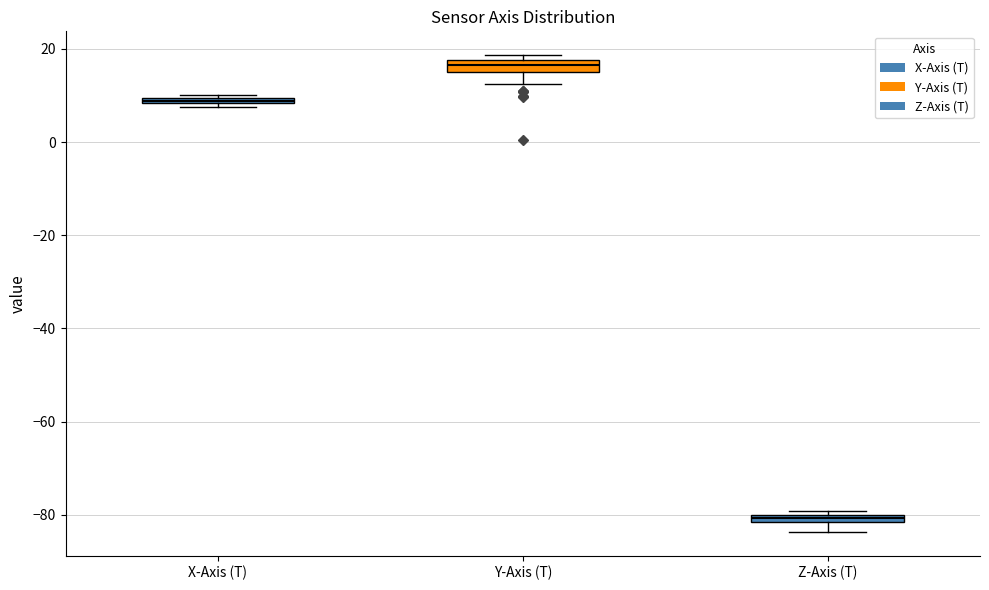

Which box's median line is the highest?

Y-Axis (T)